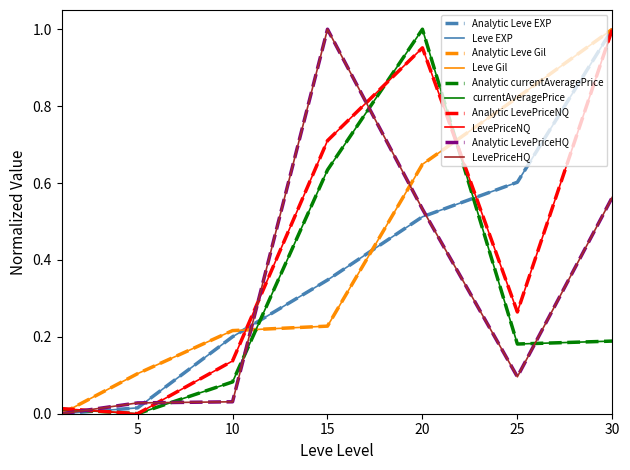

Does the chart have visible grid lines?

No